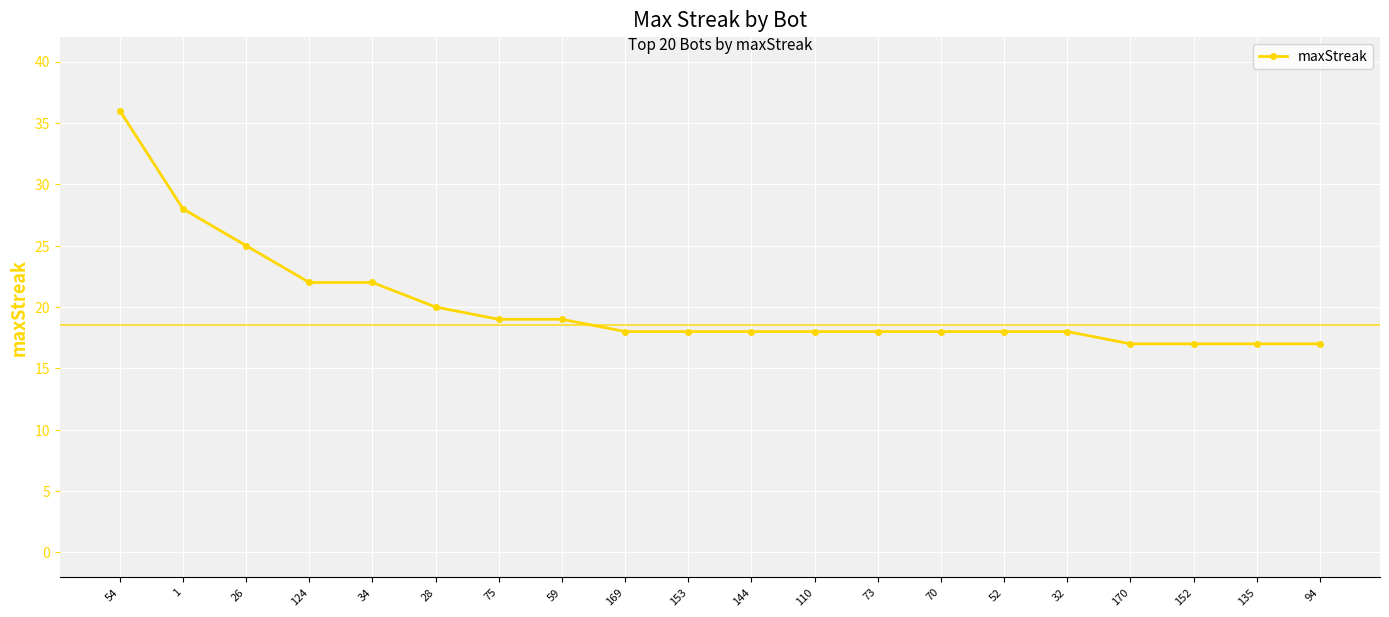

What is the minimum value shown in the chart?

17